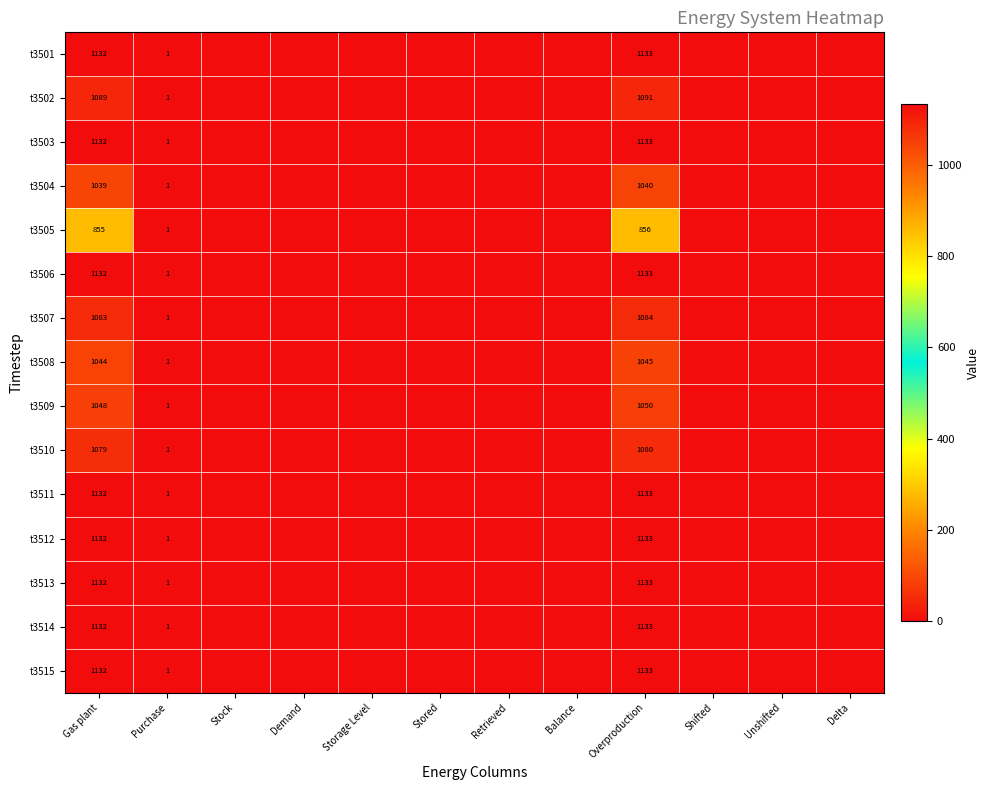

What is the total value across all series at Gas plant?

16293